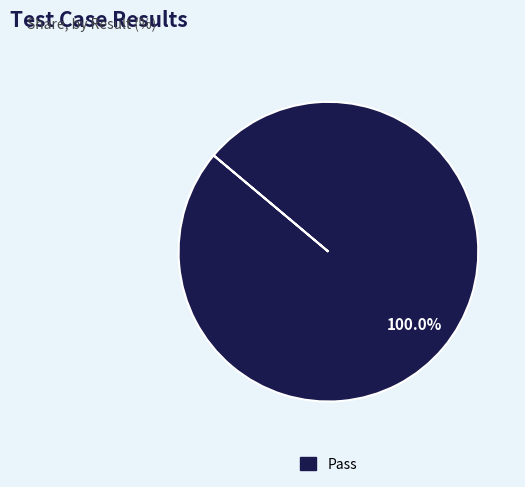

Is there any slice that represents more than half of the pie?

Yes